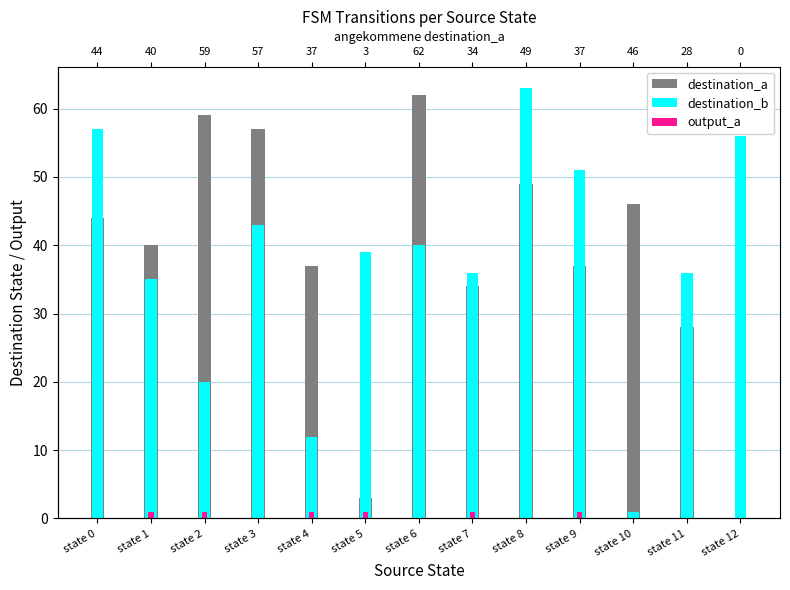

Where does the destination_a series first go above 40?

state 0